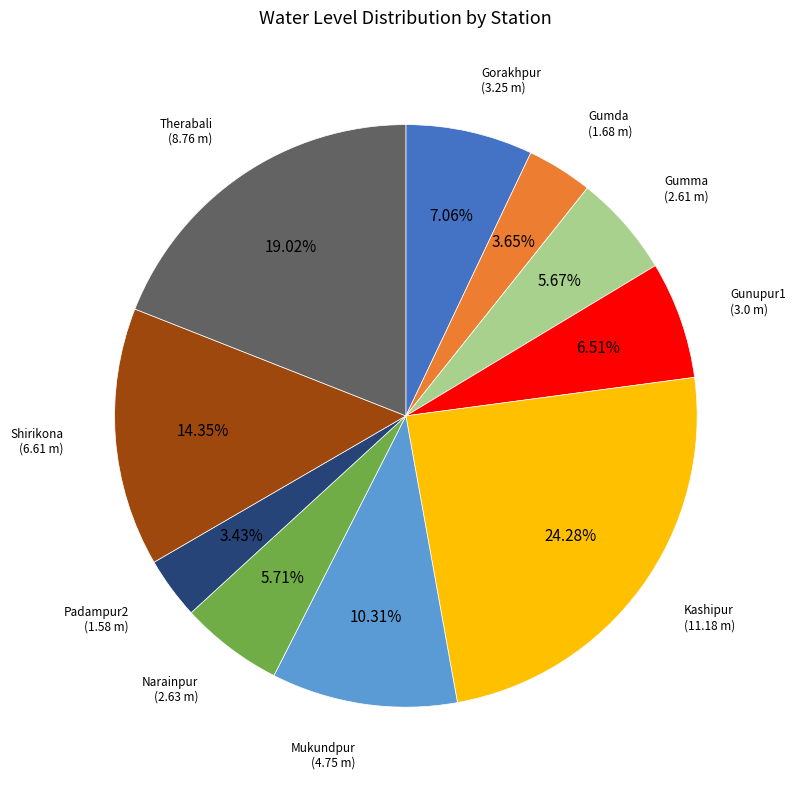

Between Gorakhpur and Mukundpur, which is larger?

Mukundpur